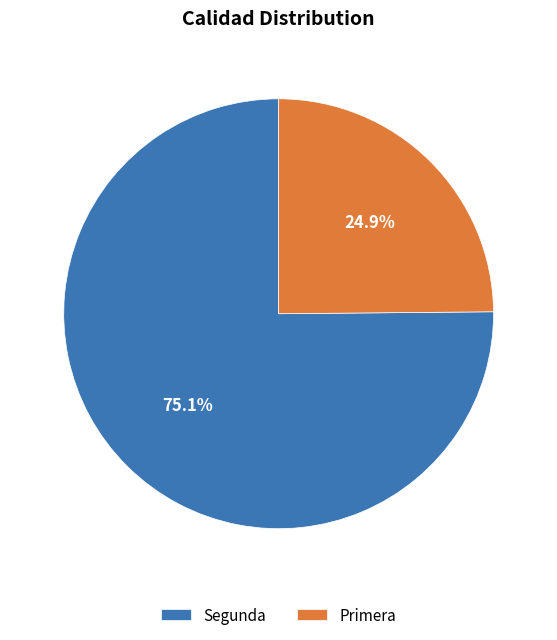

Is Segunda the majority of the pie?

Yes